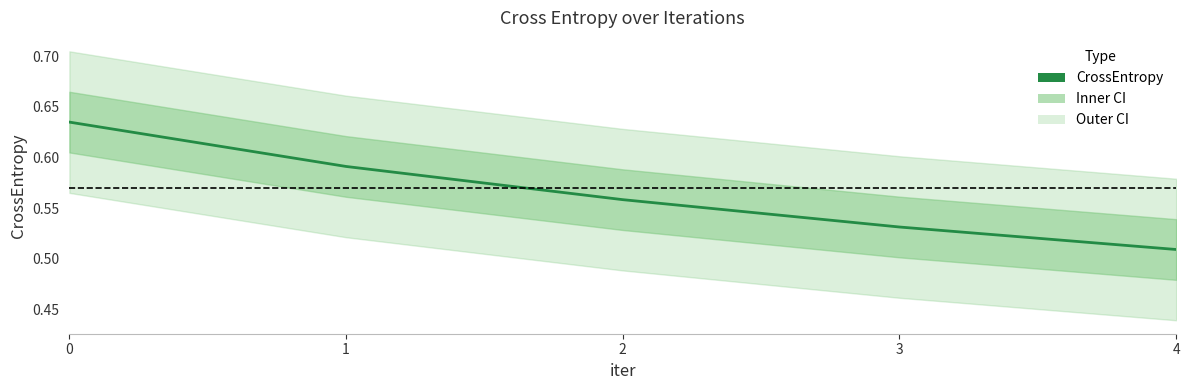

How many lines are shown in the chart?

1